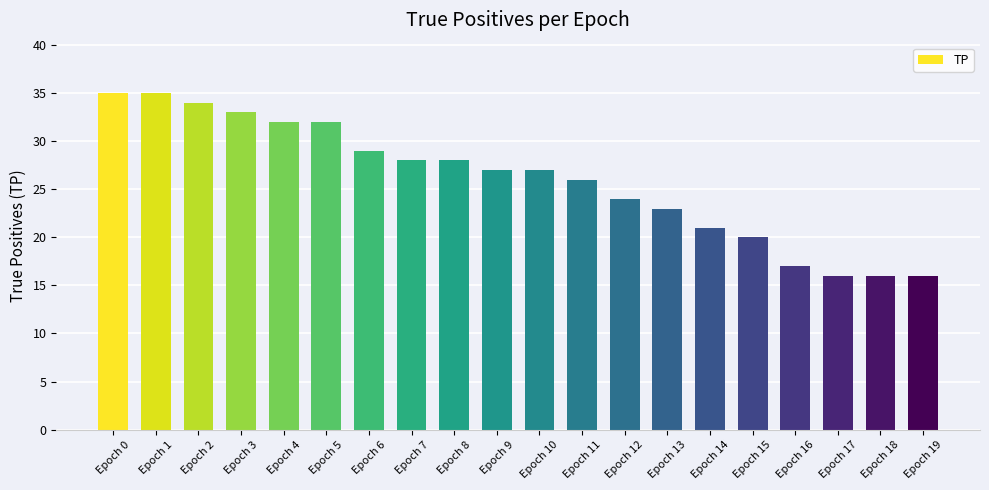

What is the ratio of the value at Epoch 12 to the value at Epoch 9?

0.9